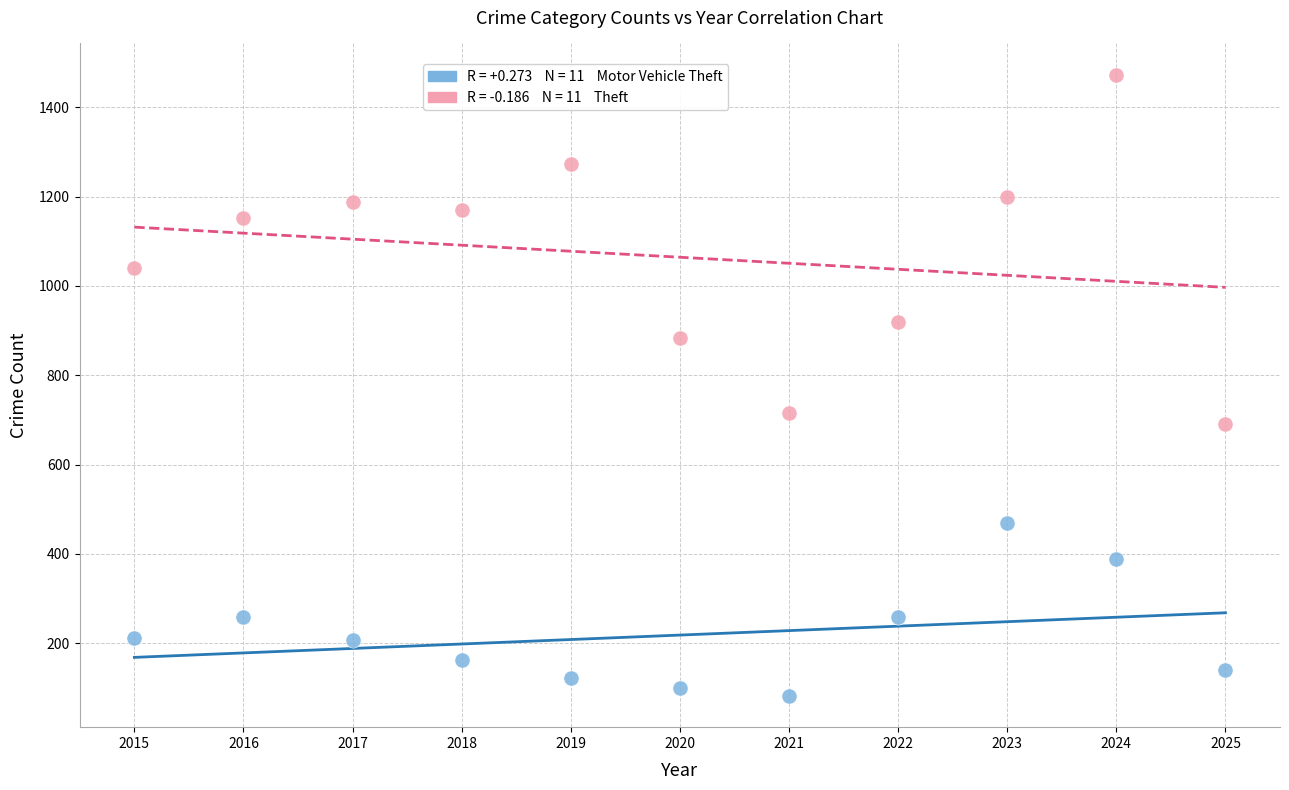

Across all series, what Y value is closest to 777?

716